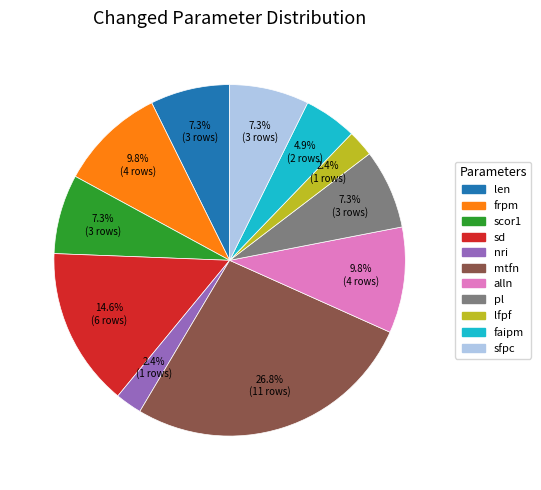

The scor1 slice represents 7% of the pie. True or false?

True